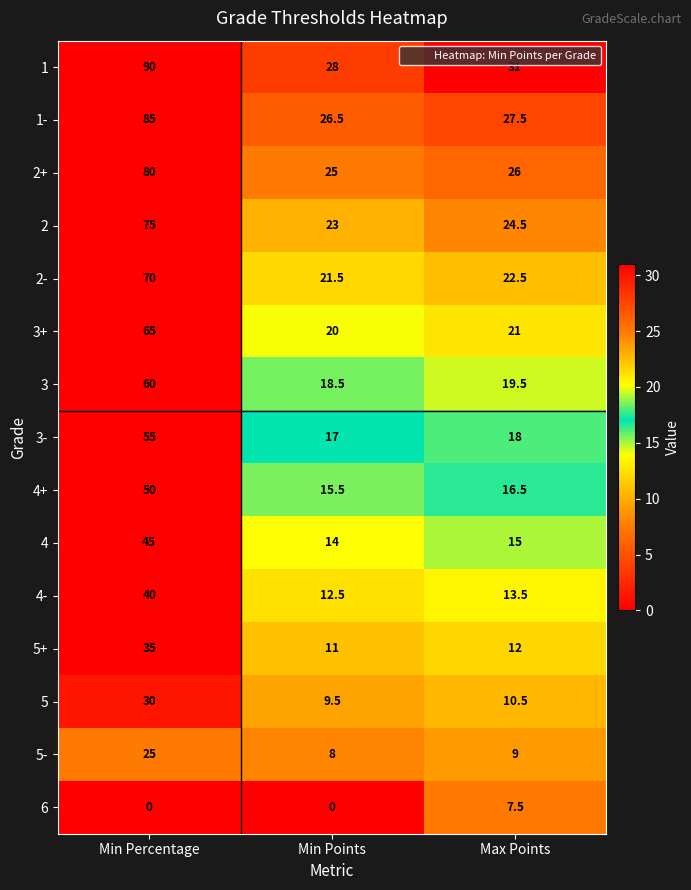

How many distinct data groups are displayed?

15